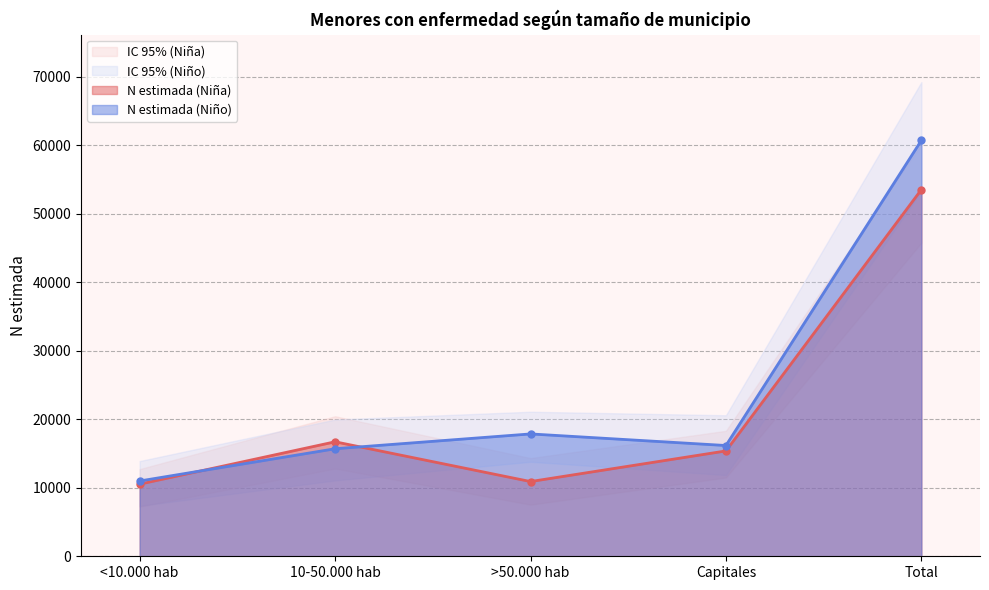

What is the spread (max minus min) of values at Capitales?

9084